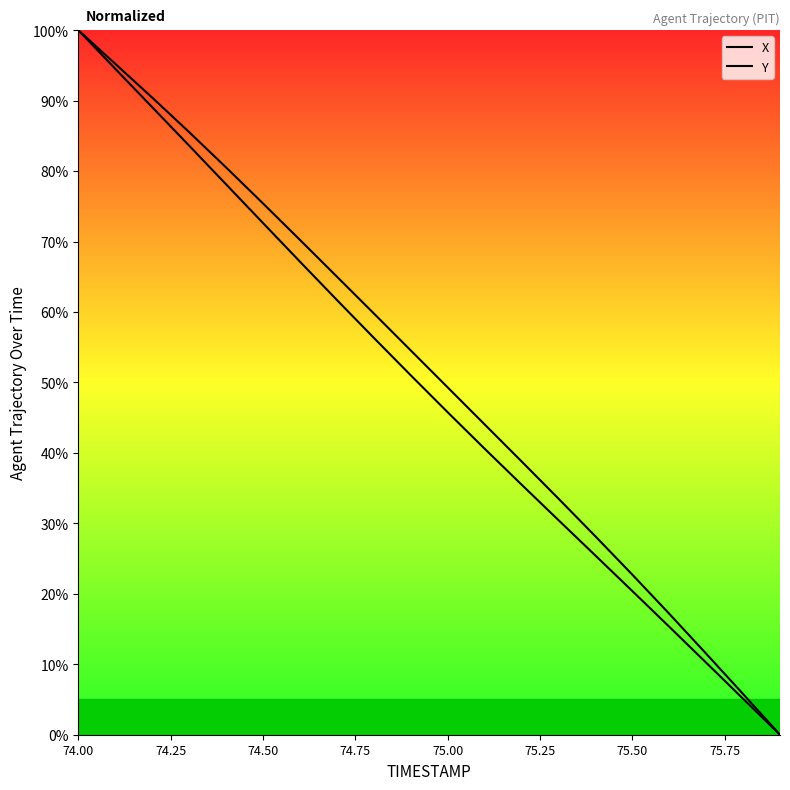

Which category has the highest value in the Y series?

74.00